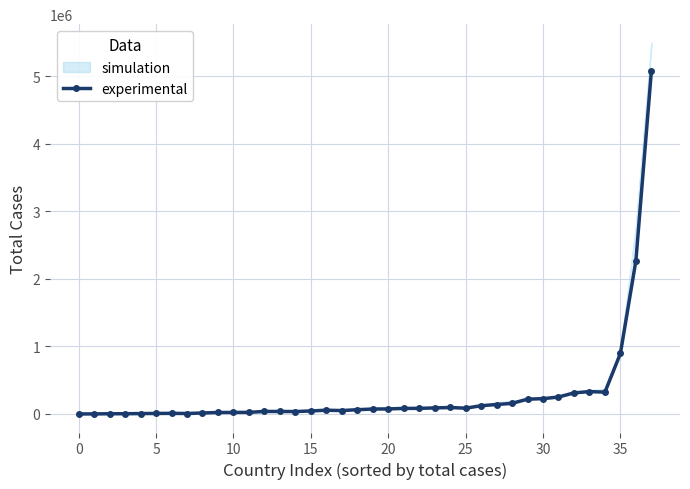

True or false: experimental has more than 2 interior local peaks.

True